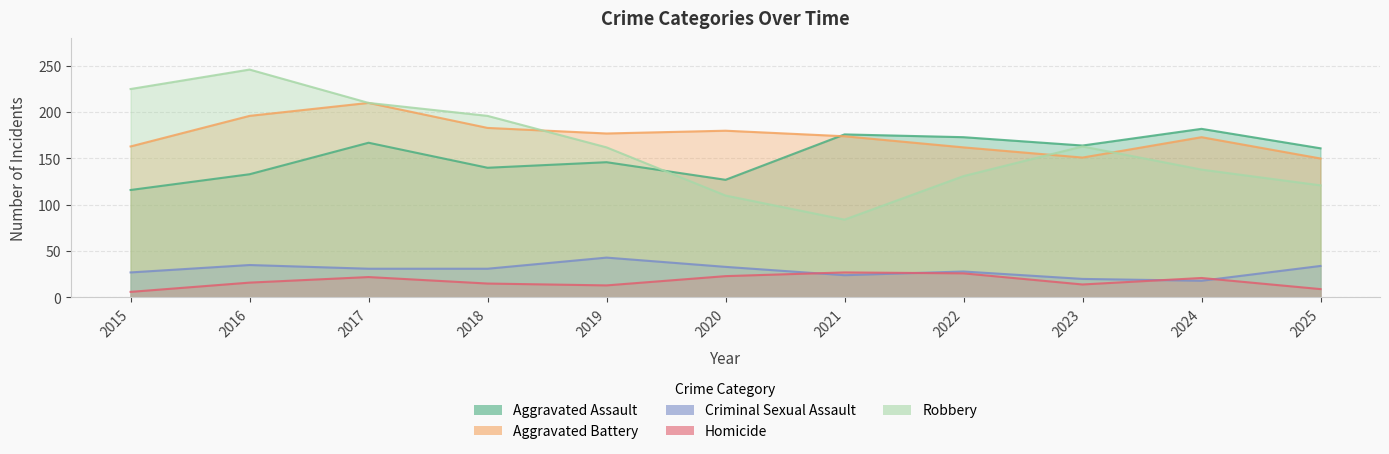

Which category has the highest value in the Aggravated Assault series?

2024